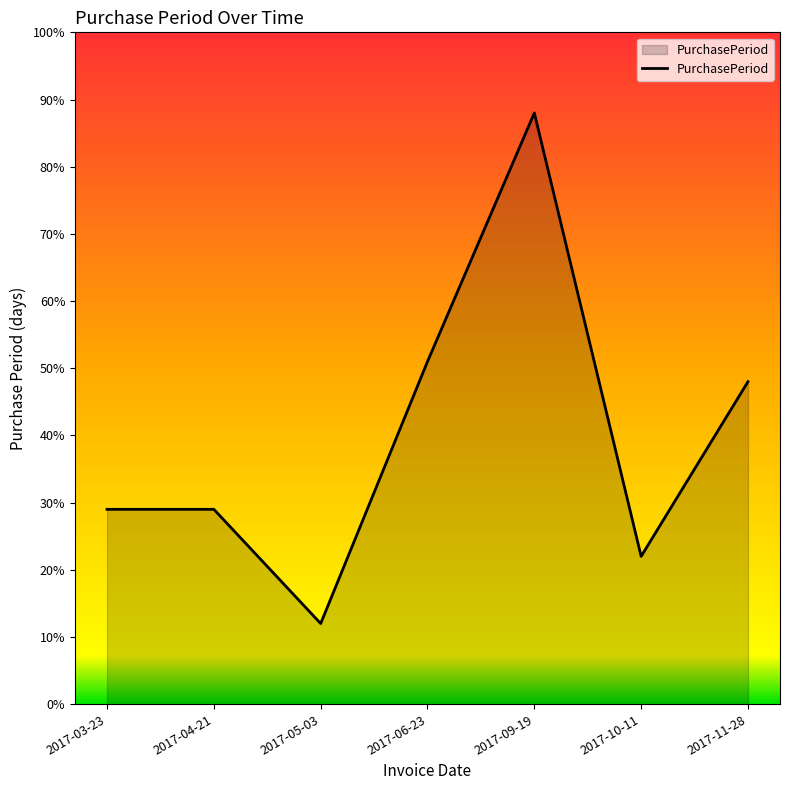

How many lines are shown in the chart?

1